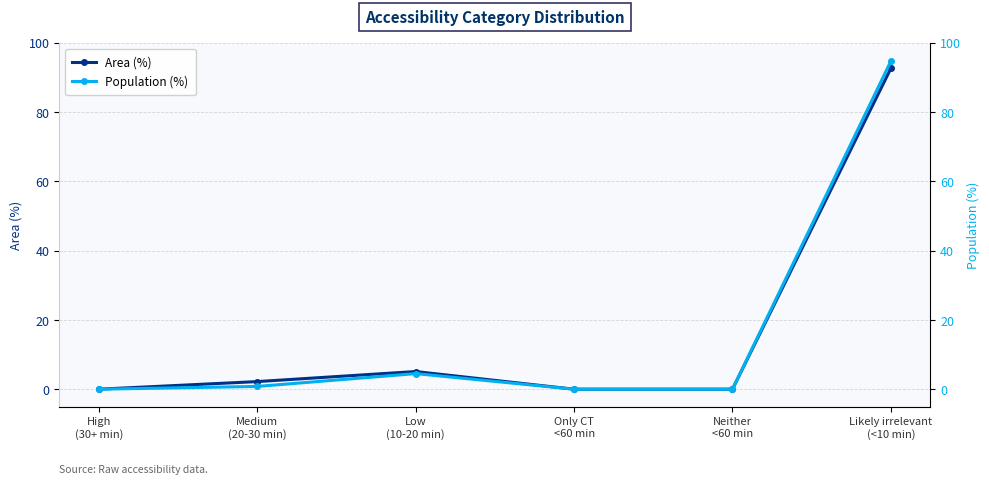

Which category has the highest value in the Population (%) series?

Likely irrelevant
(<10 min)